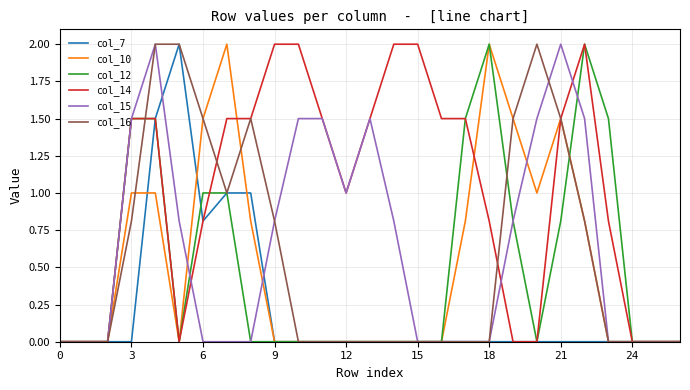

What is the highest value of the col_7 series?

2.0